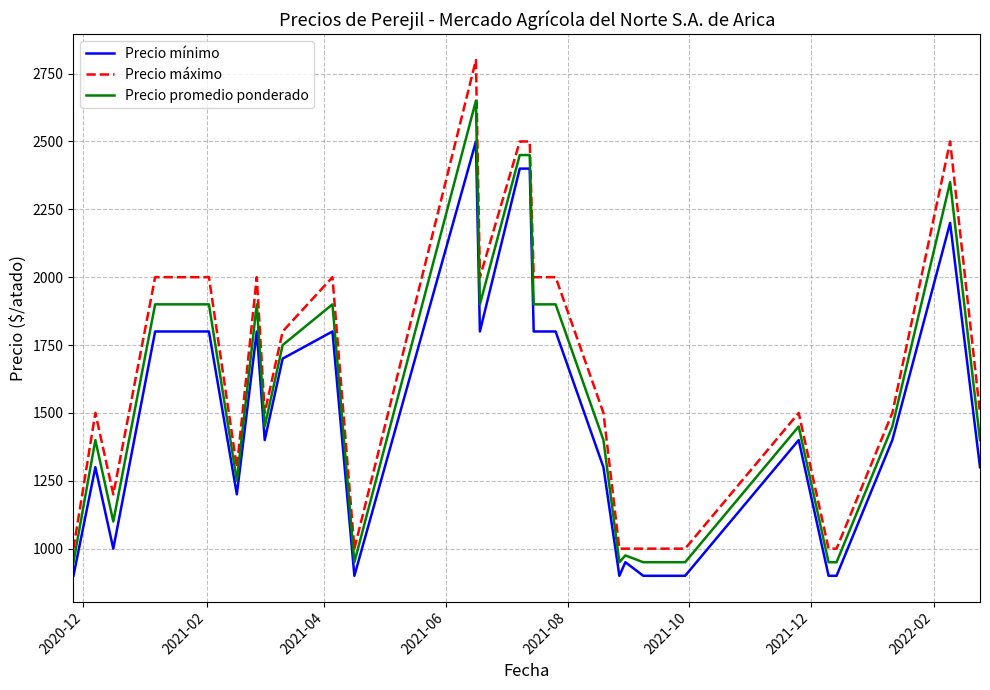

Which series has the largest range (max minus min)?

Precio máximo